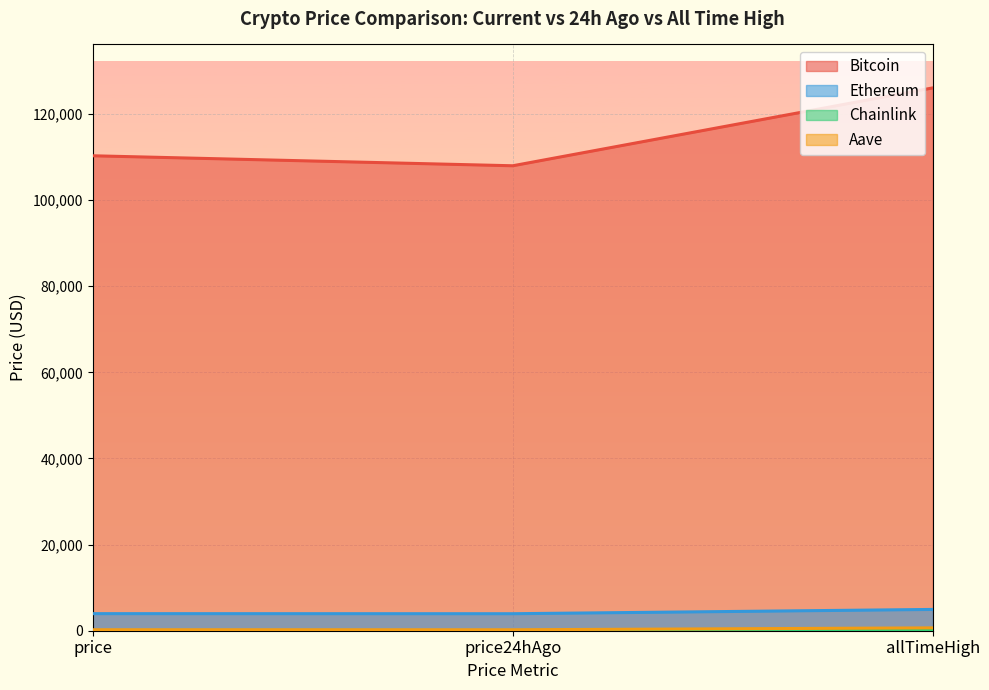

What is the sum of the Ethereum values at price and allTimeHigh?

8910.7